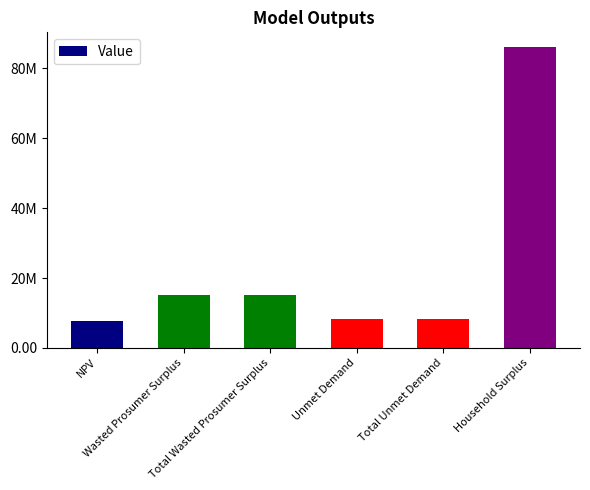

Does the chart contain any negative values?

No